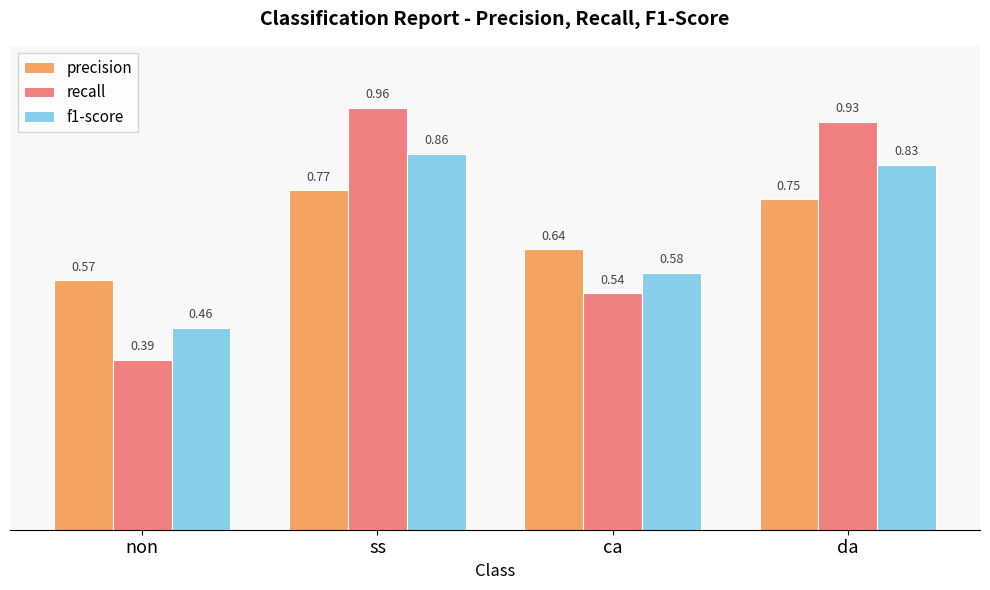

What is the sum of all precision values?

2.7